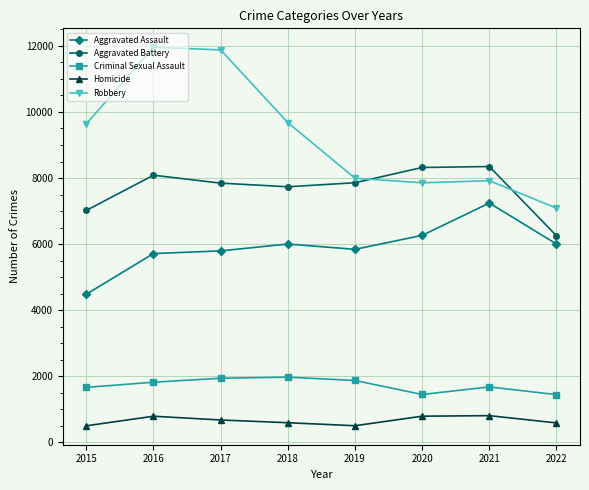

Which series has the largest range (max minus min)?

Robbery